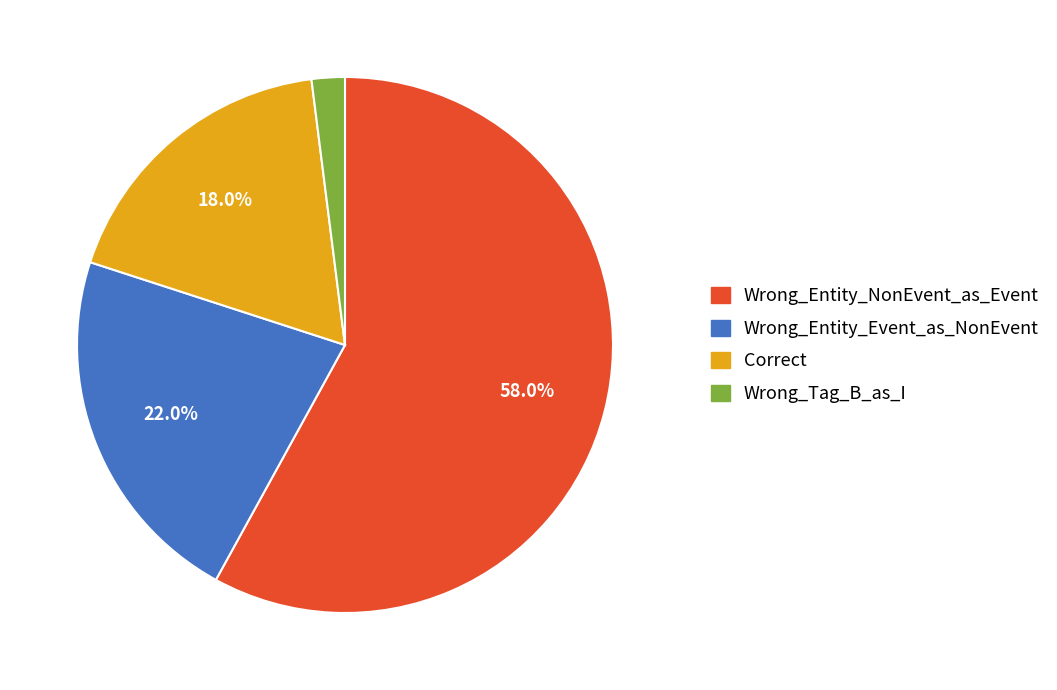

What percentage is NOT represented by Wrong_Entity_Event_as_NonEvent?

78.0%